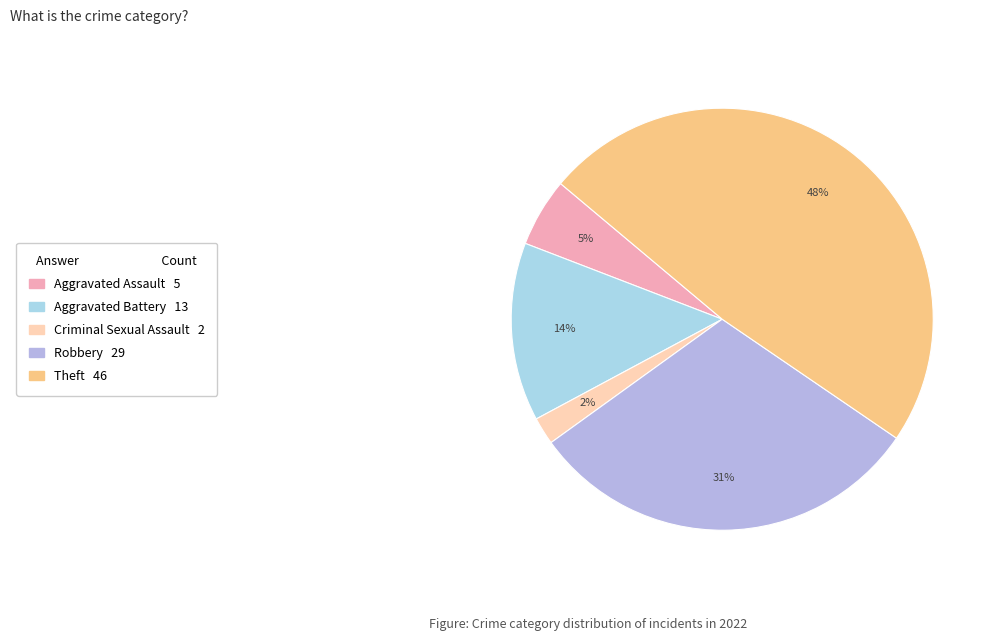

How many slices are in this pie chart?

5